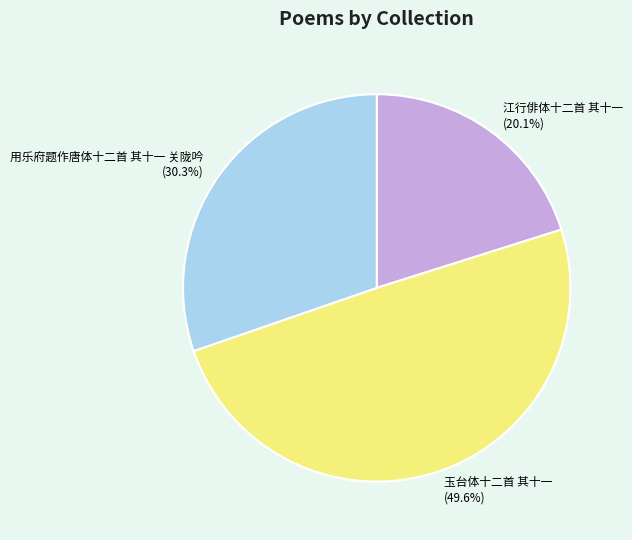

Count the number of slices in the pie.

3